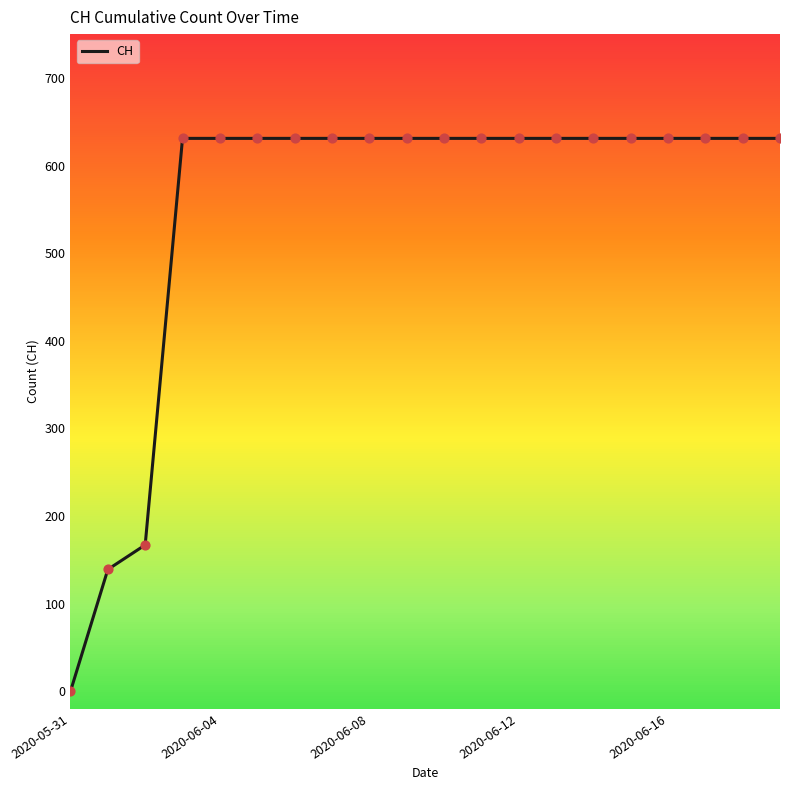

What is the difference between the maximum and minimum values?

631